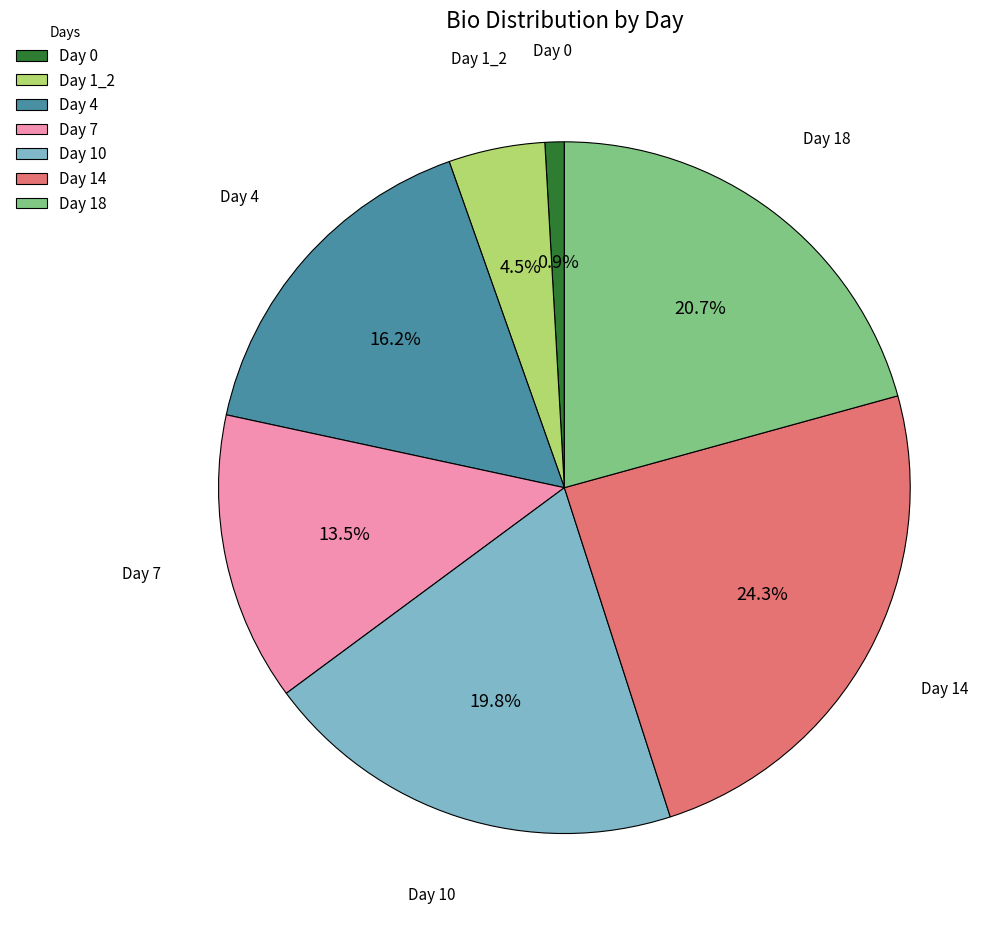

What percentage is NOT represented by Day 1_2?

95.5%